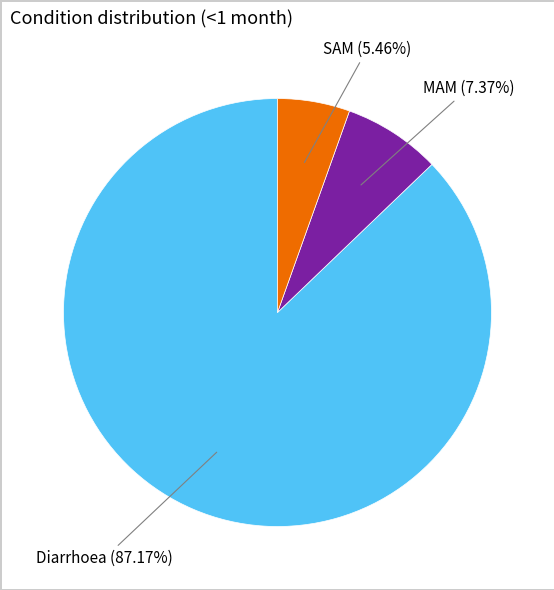

Is the sum of Diarrhoea and SAM greater than half?

Yes